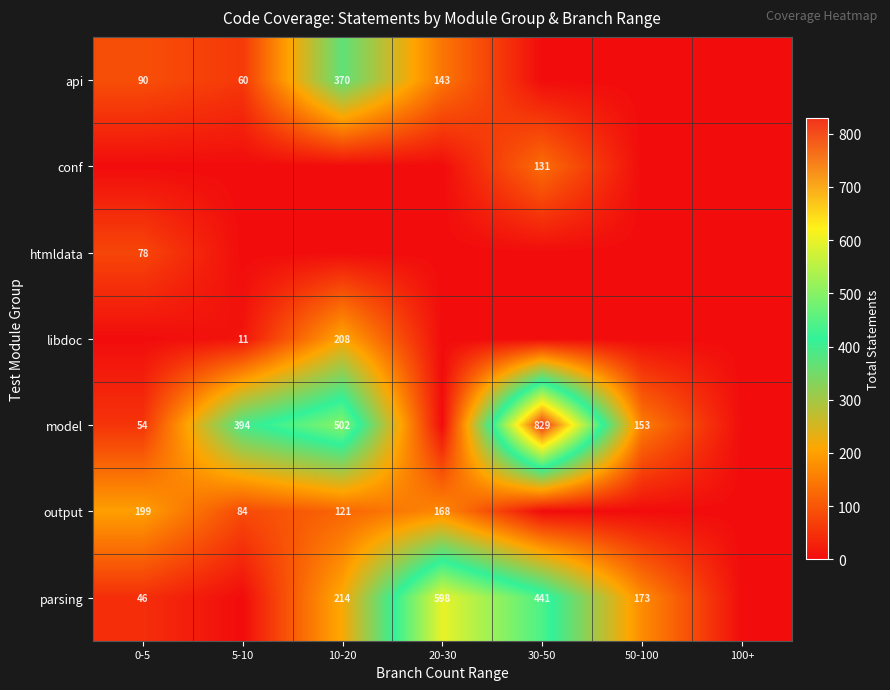

What is the sum of the parsing values at 20-30 and 50-100?

771